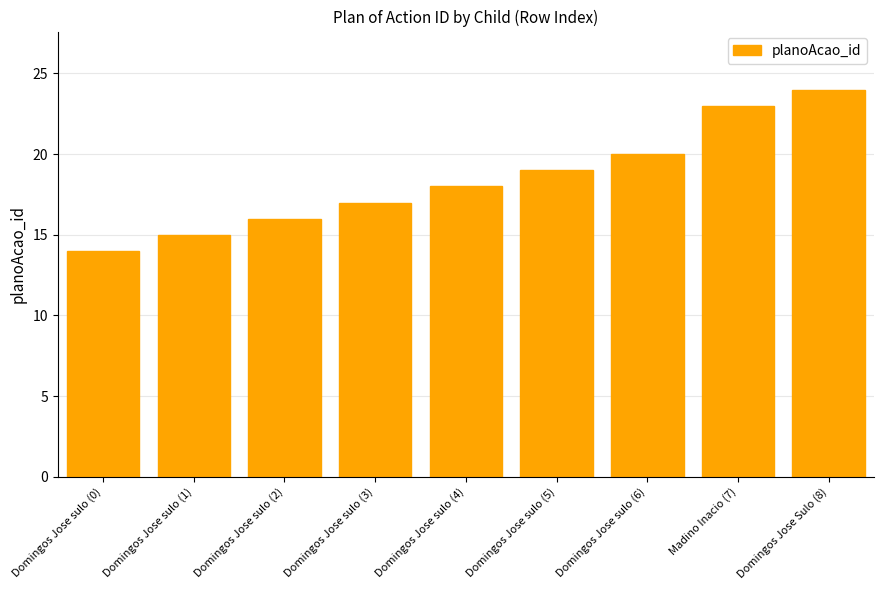

List the labels in order of value, smallest first.

Domingos Jose sulo (0), Domingos Jose sulo (1), Domingos Jose sulo (2), Domingos Jose sulo (3), Domingos Jose sulo (4), Domingos Jose sulo (5), Domingos Jose sulo (6), Madino Inacio (7), Domingos Jose Sulo (8)